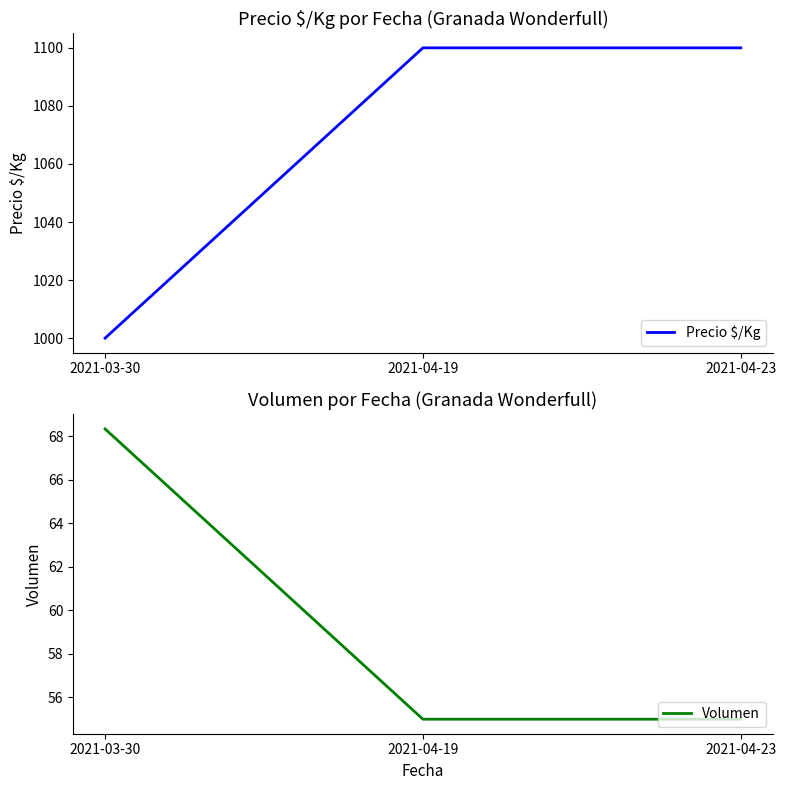

Rank the categories by Volumen value from lowest to highest.

2021-04-19, 2021-04-23, 2021-03-30